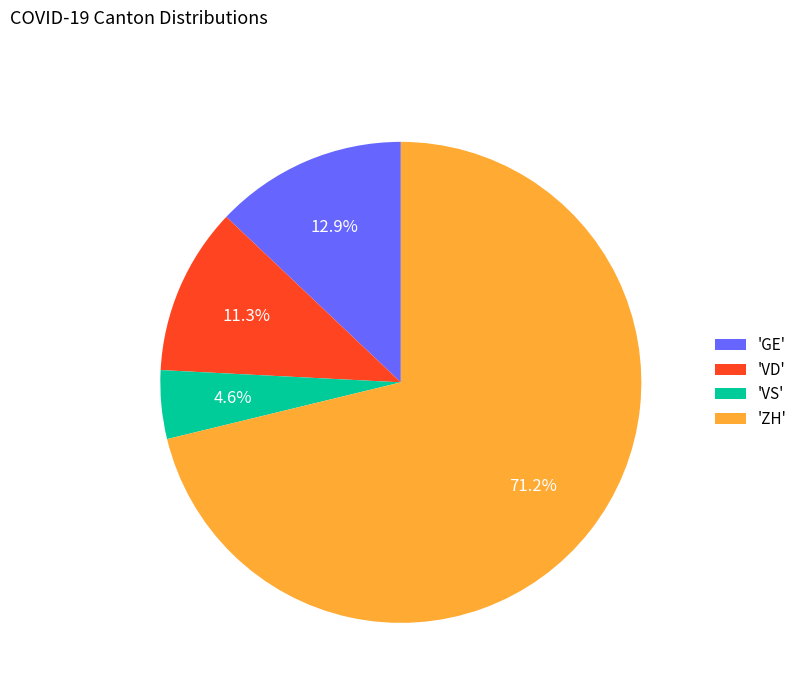

Combined, what portion of the pie is 'ZH' and 'VD'?

82.5%